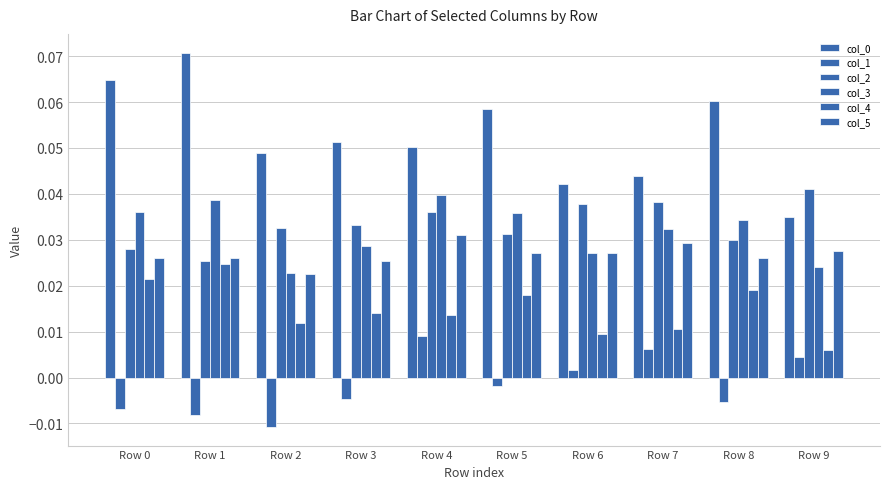

How many bars are there in each group?

6